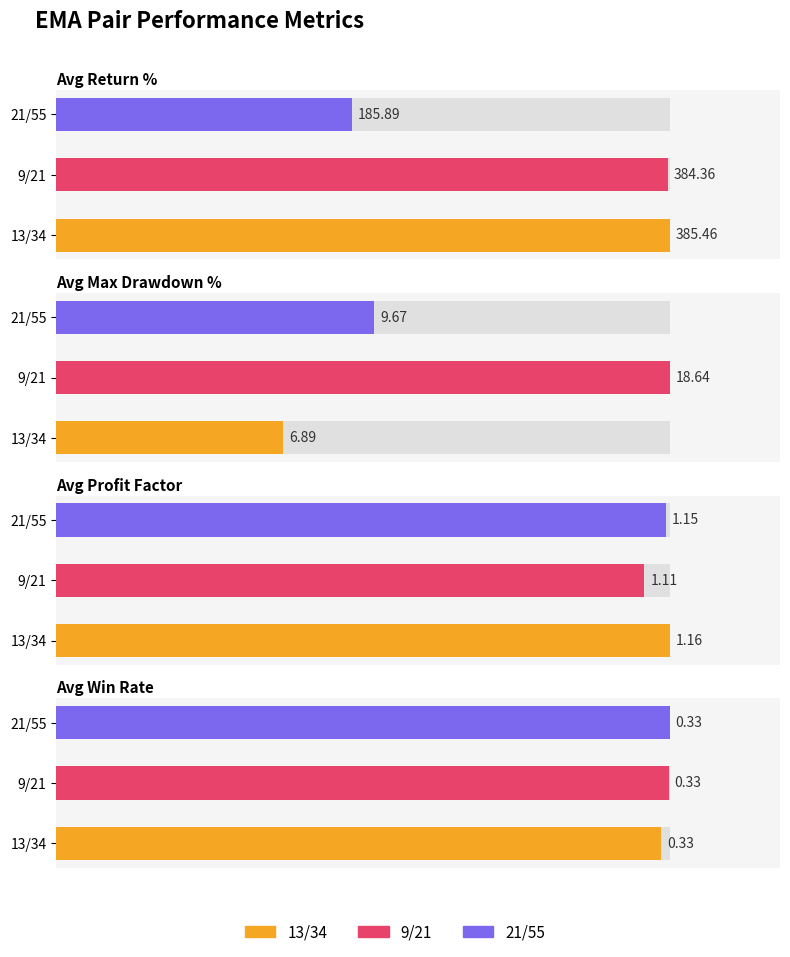

Reading right to left, transcribe all the data shown in this chart.

Avg Return %: 185.9	384.4	385.5
Avg Max Drawdown %: 9.7	18.6	6.9
Avg Profit Factor: 1.1	1.1	1.2
Avg Win Rate: 0.3	0.3	0.3